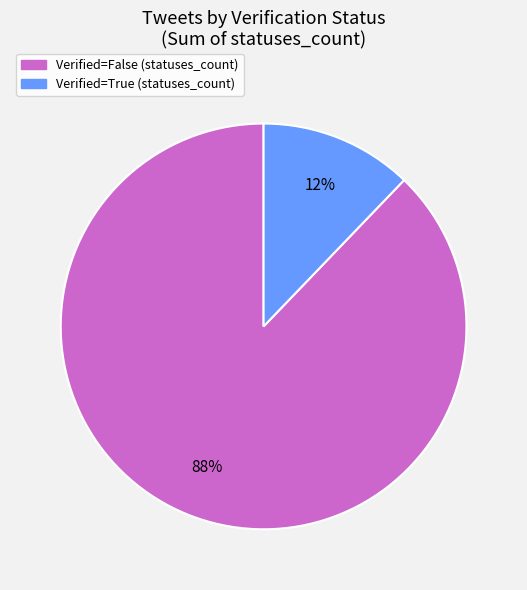

To the nearest percent, what is the average slice percentage?

50%